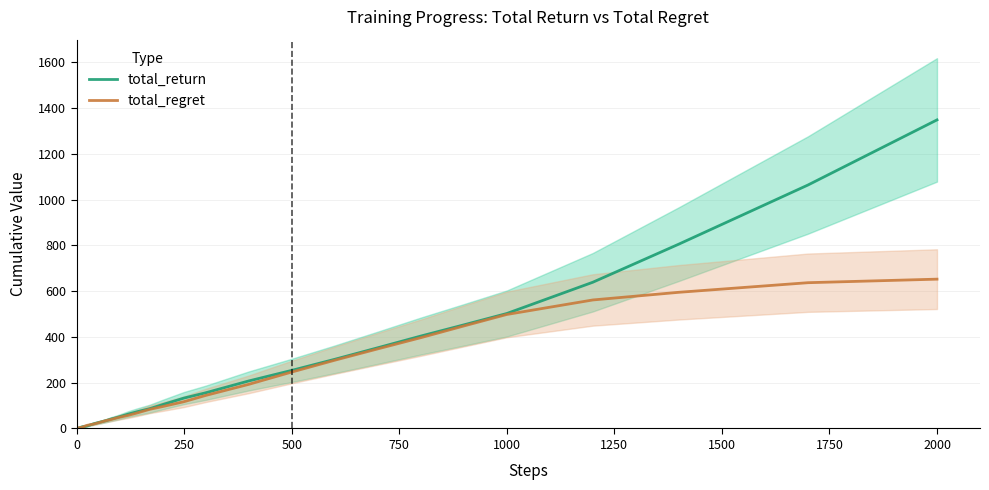

How many values in the total_regret series are below 39?

20